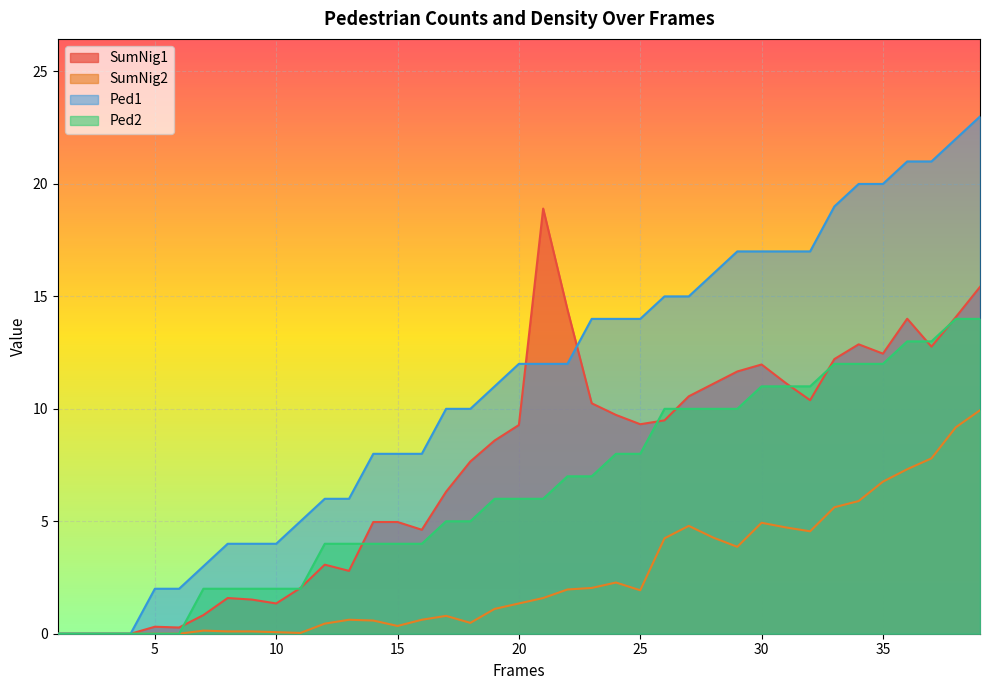

True or false: SumNig1 has a value of 2.2 at 10.

False